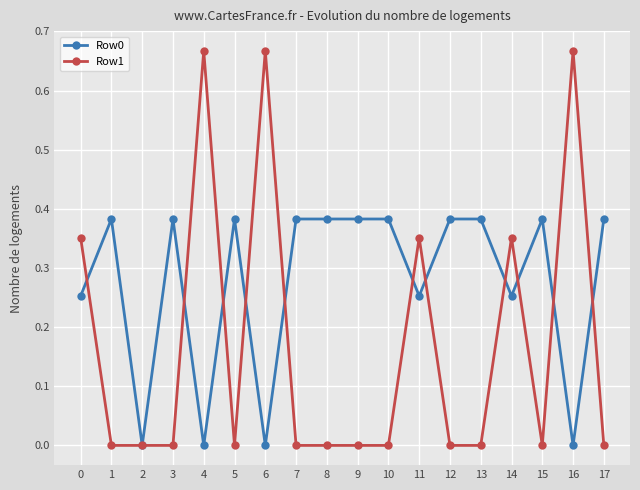

True or false: Row0 has more than 2 points higher than both neighbors.

True